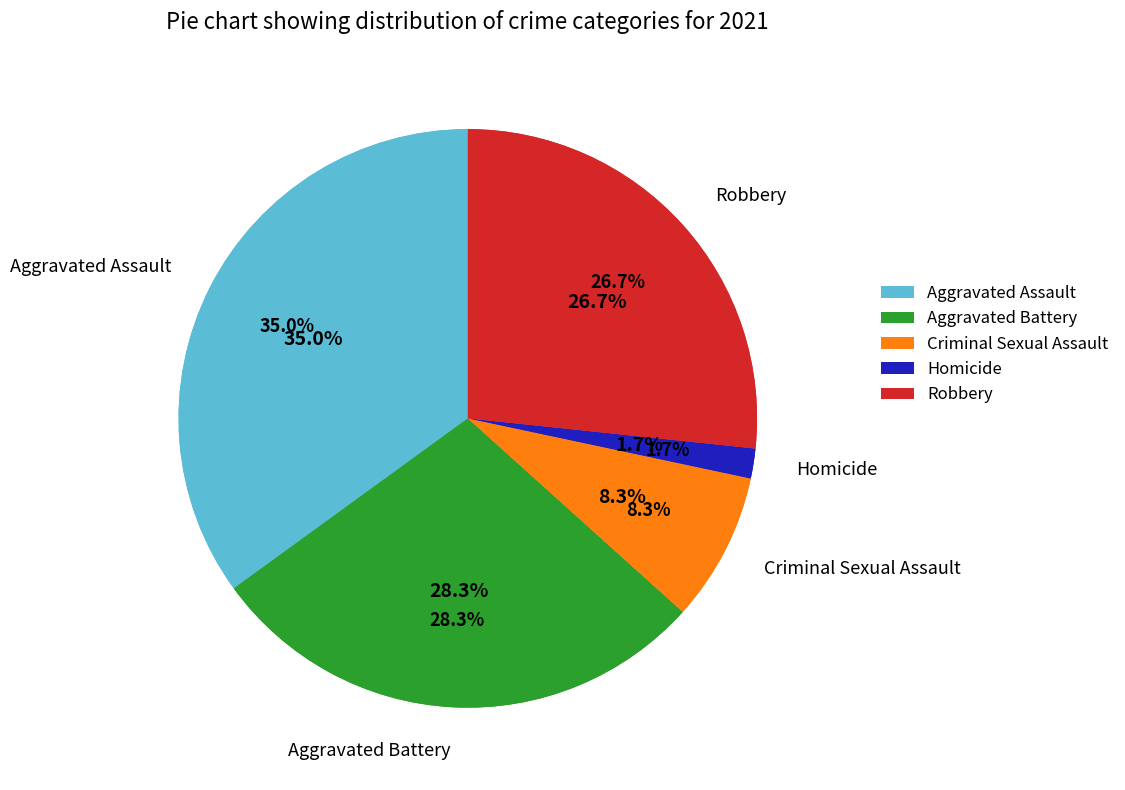

True or false: Aggravated Battery accounts for 28% of the total.

True